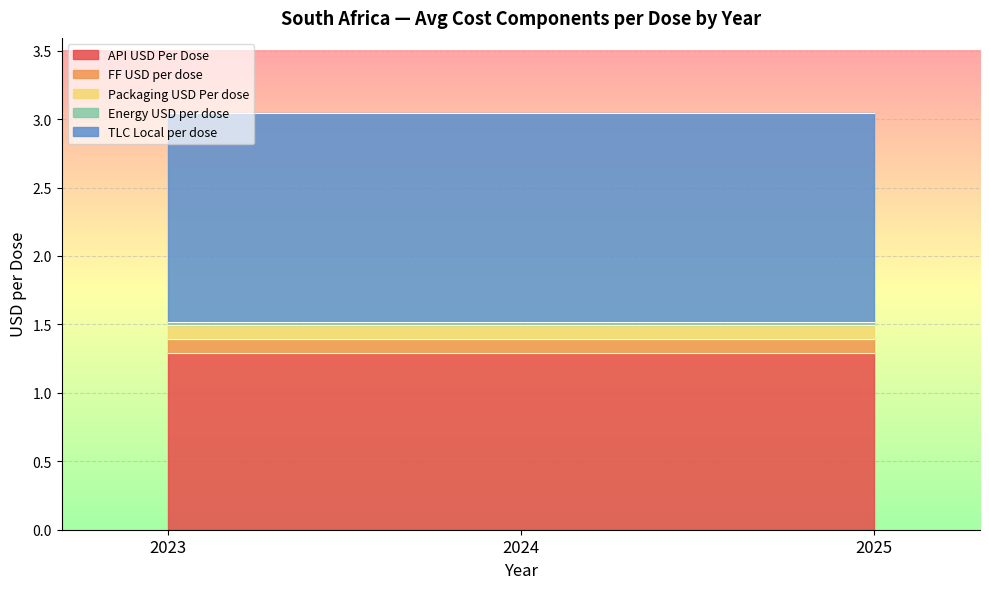

At which category does the chart reach its minimum across all series?

2023